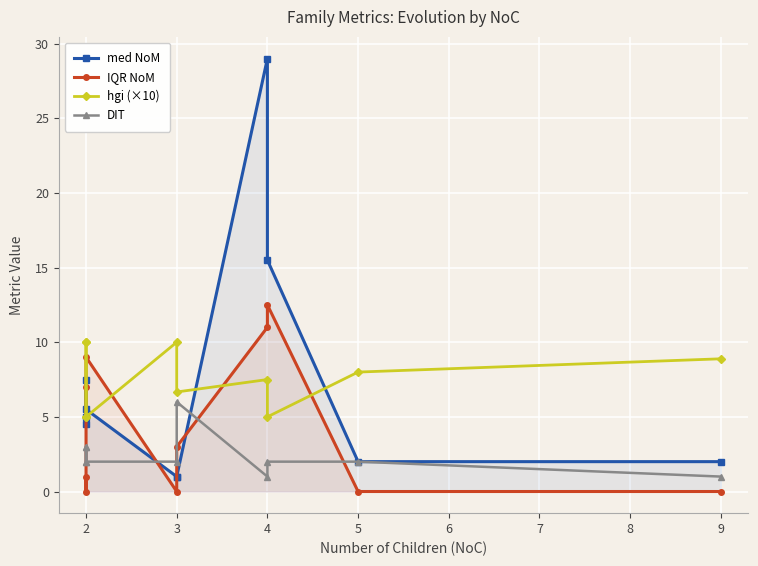

True or false: DIT and IQR NoM cross at least once.

True